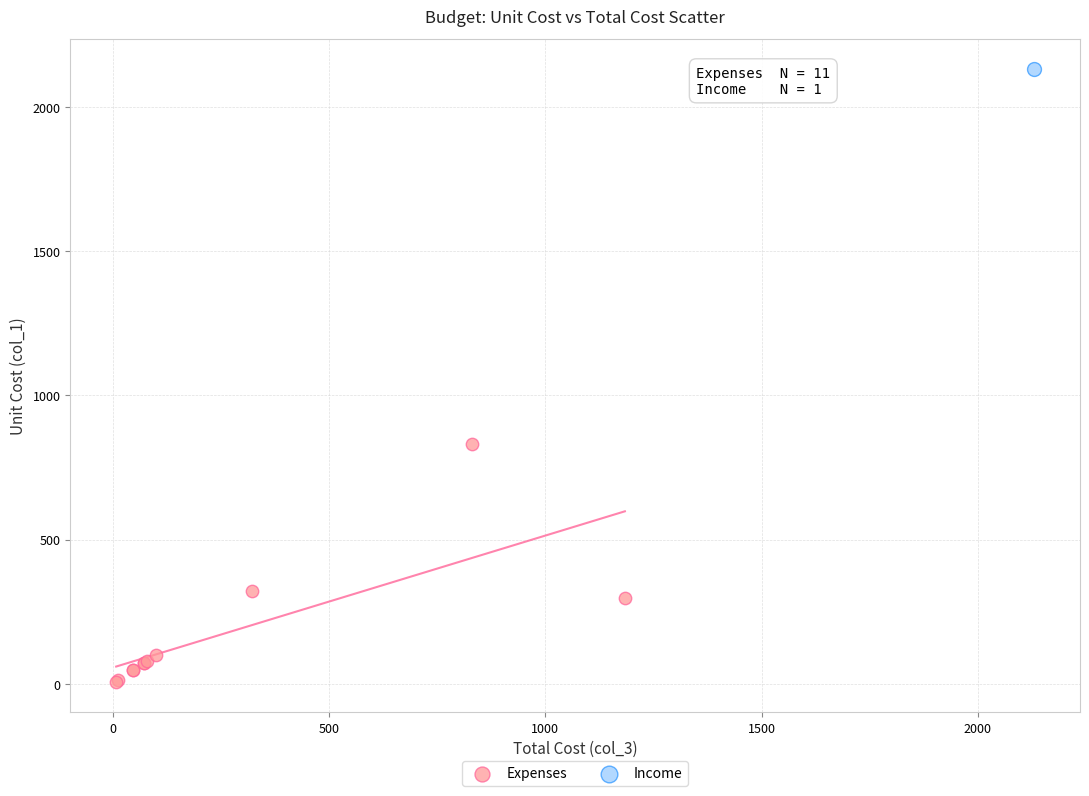

What are all the series names shown in the legend?

Expenses, Income